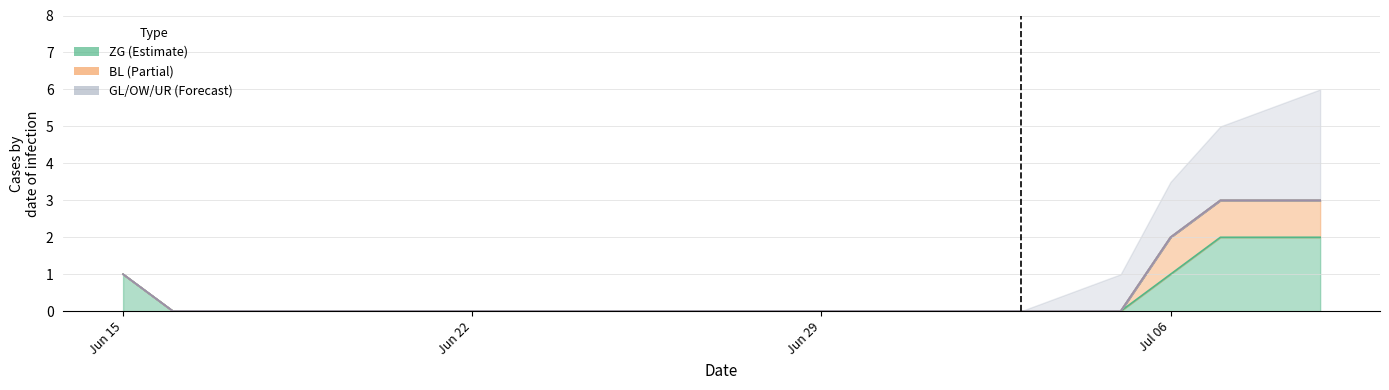

At 17, list the series in order from largest to smallest.

ZG, BL, GL, OW, UR